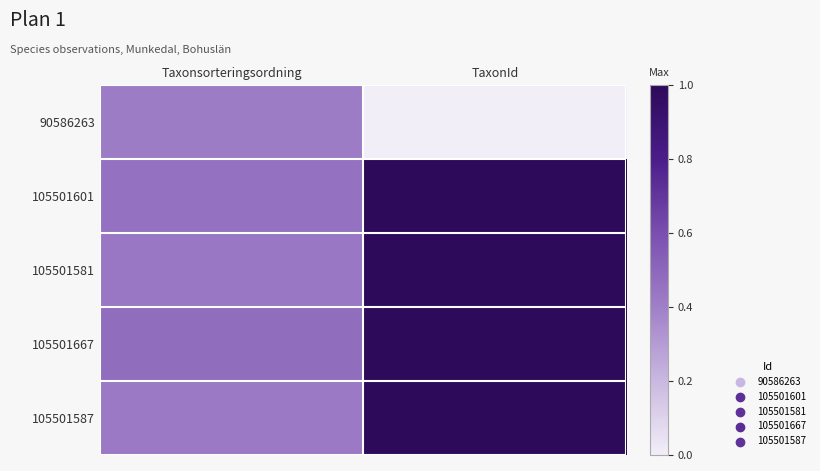

At how many categories does at least one series exceed 0?

2